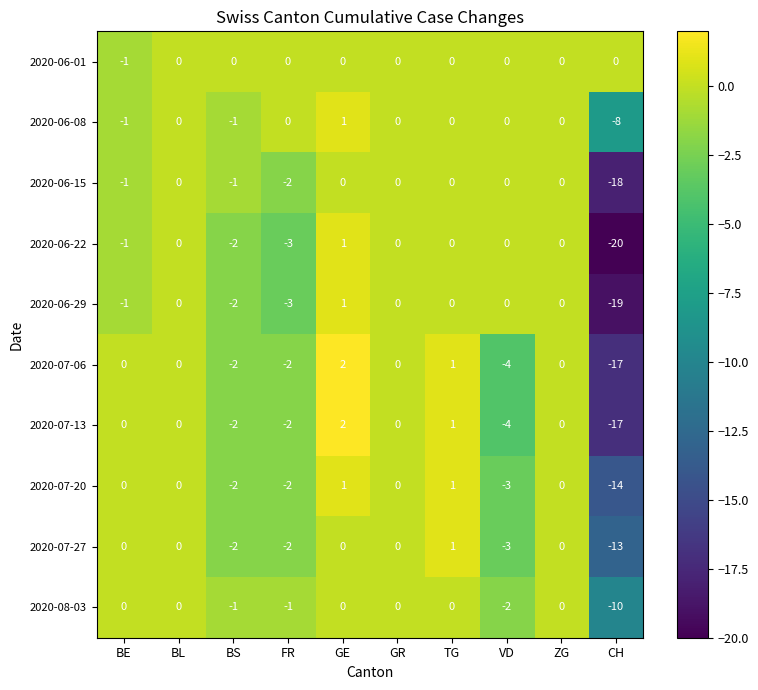

Which series has the widest spread of values?

2020-06-22